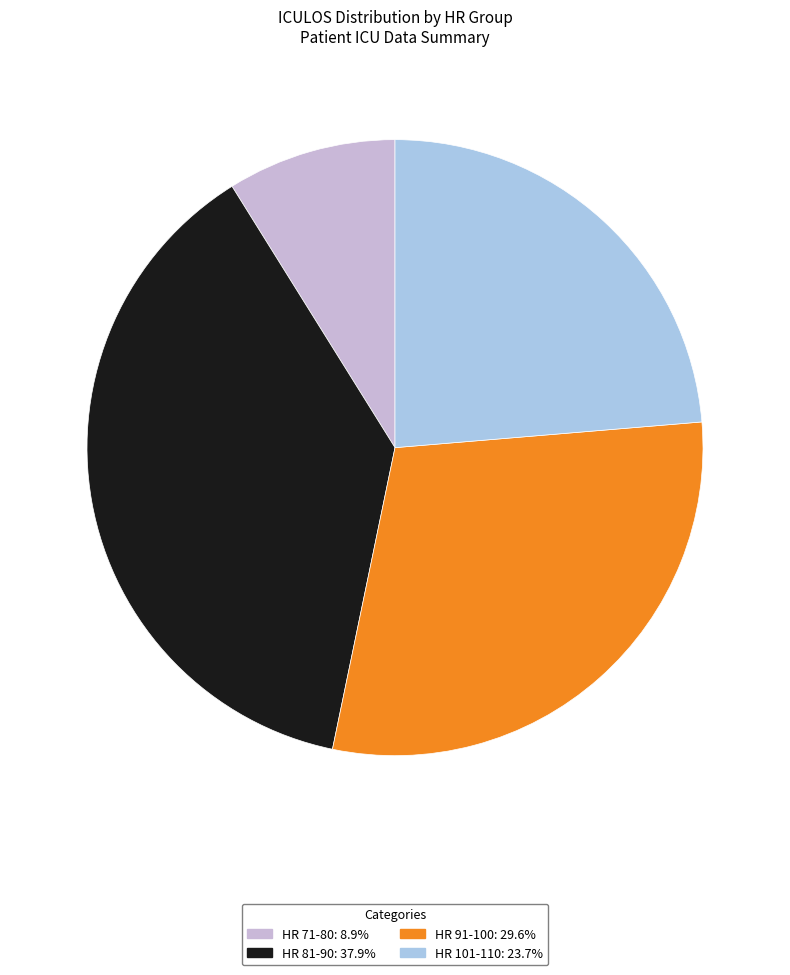

Does any single category account for the majority?

No